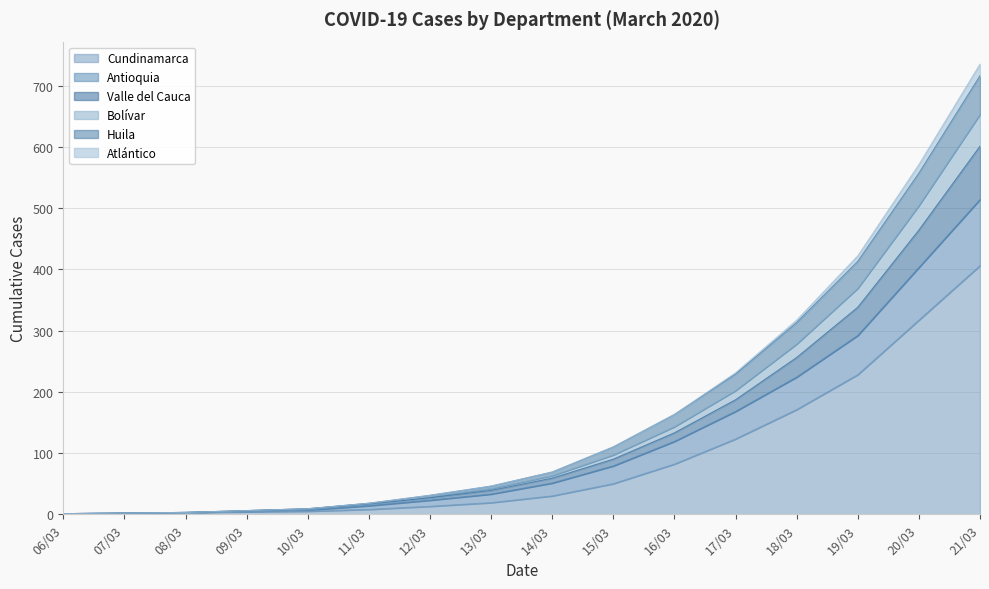

What is the total value across all series at 07/03?

2